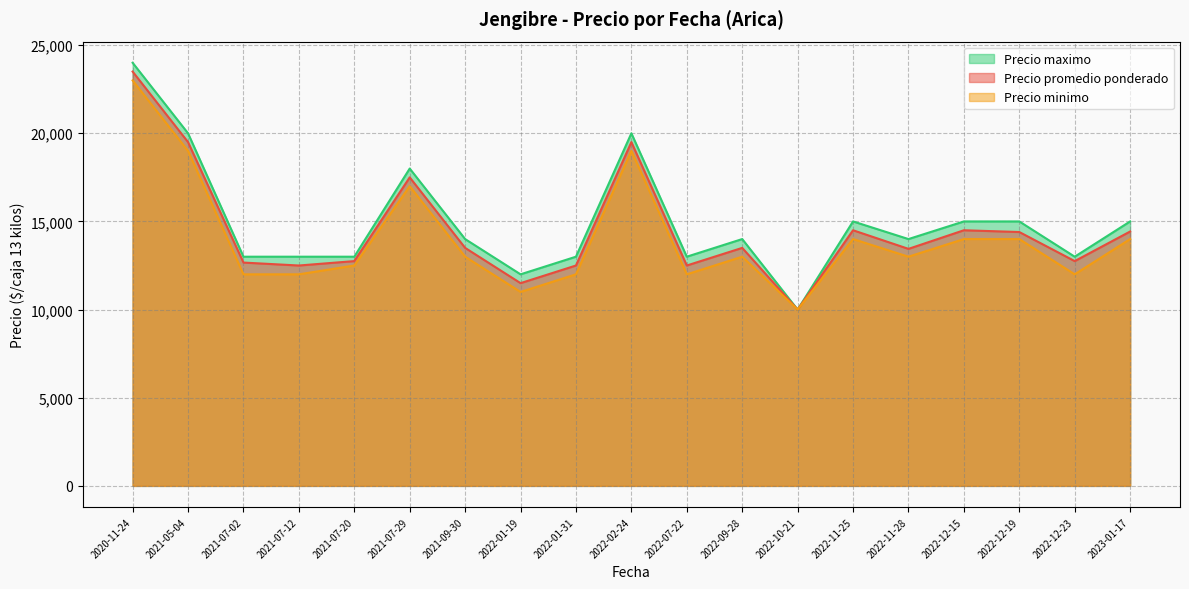

True or false: Precio promedio ponderado has a value of 4578 at 2021-07-12.

False